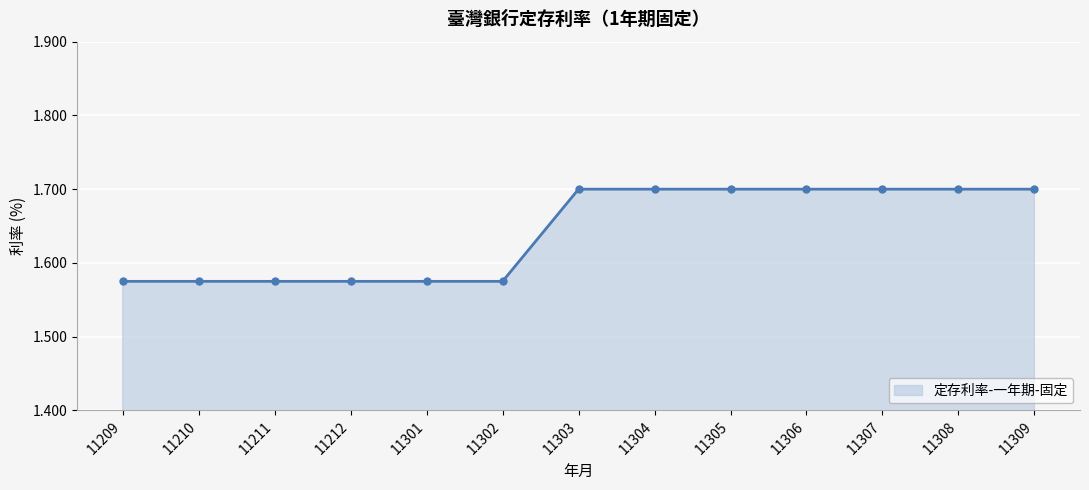

What is the greatest value displayed?

1.7